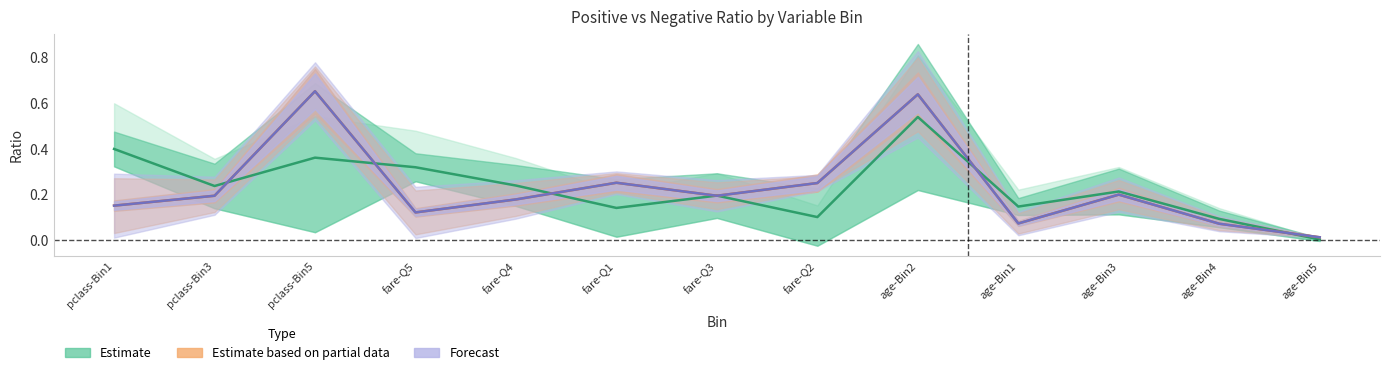

Which label corresponds to the largest value in the chart?

pclass-Bin5